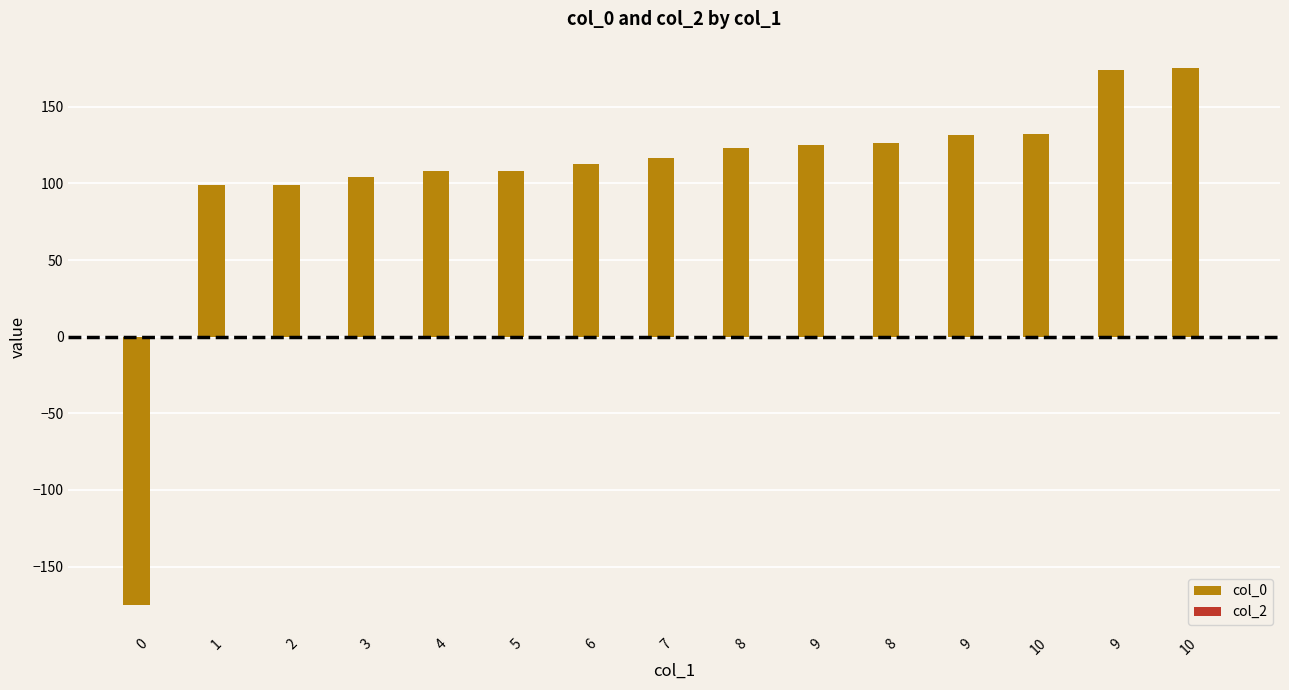

Count the number of data series in this chart.

1